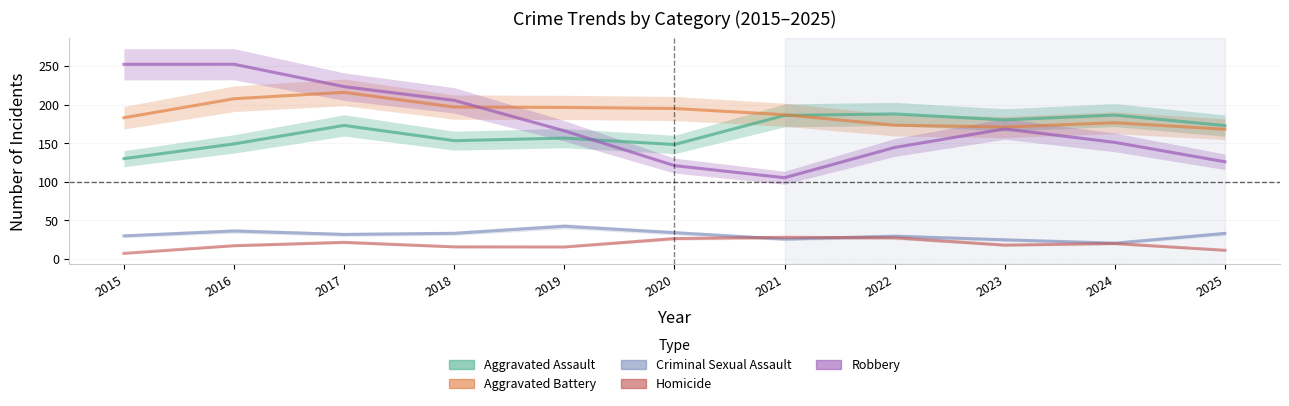

What is the average value of the Robbery series?

174.4